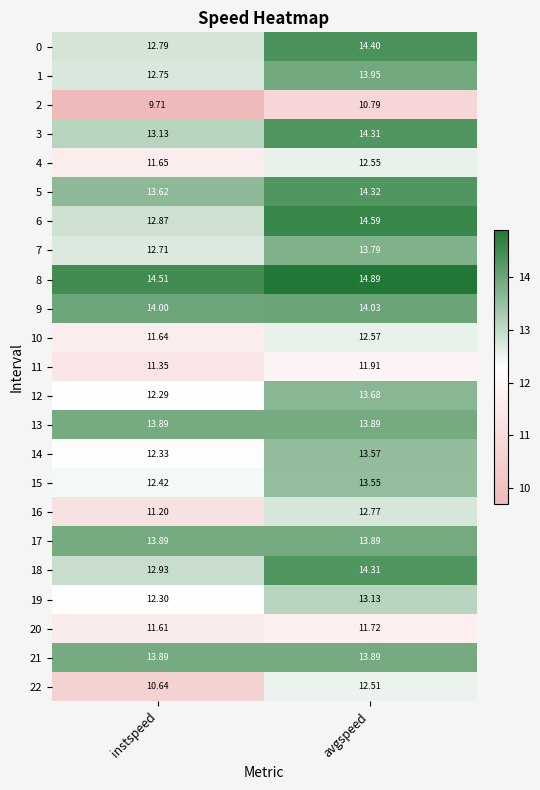

Where is 7 nearest to the value 13?

instspeed